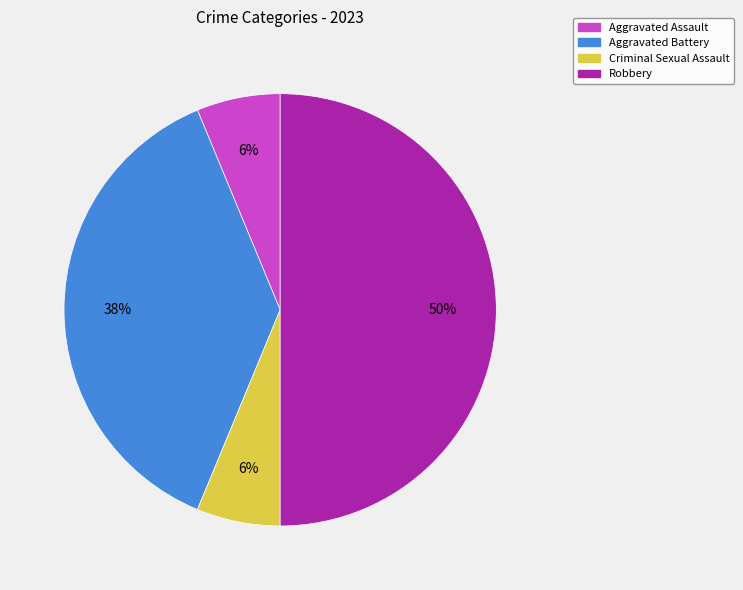

To the nearest percent, what is the difference between the largest and smallest slice percentages?

44%